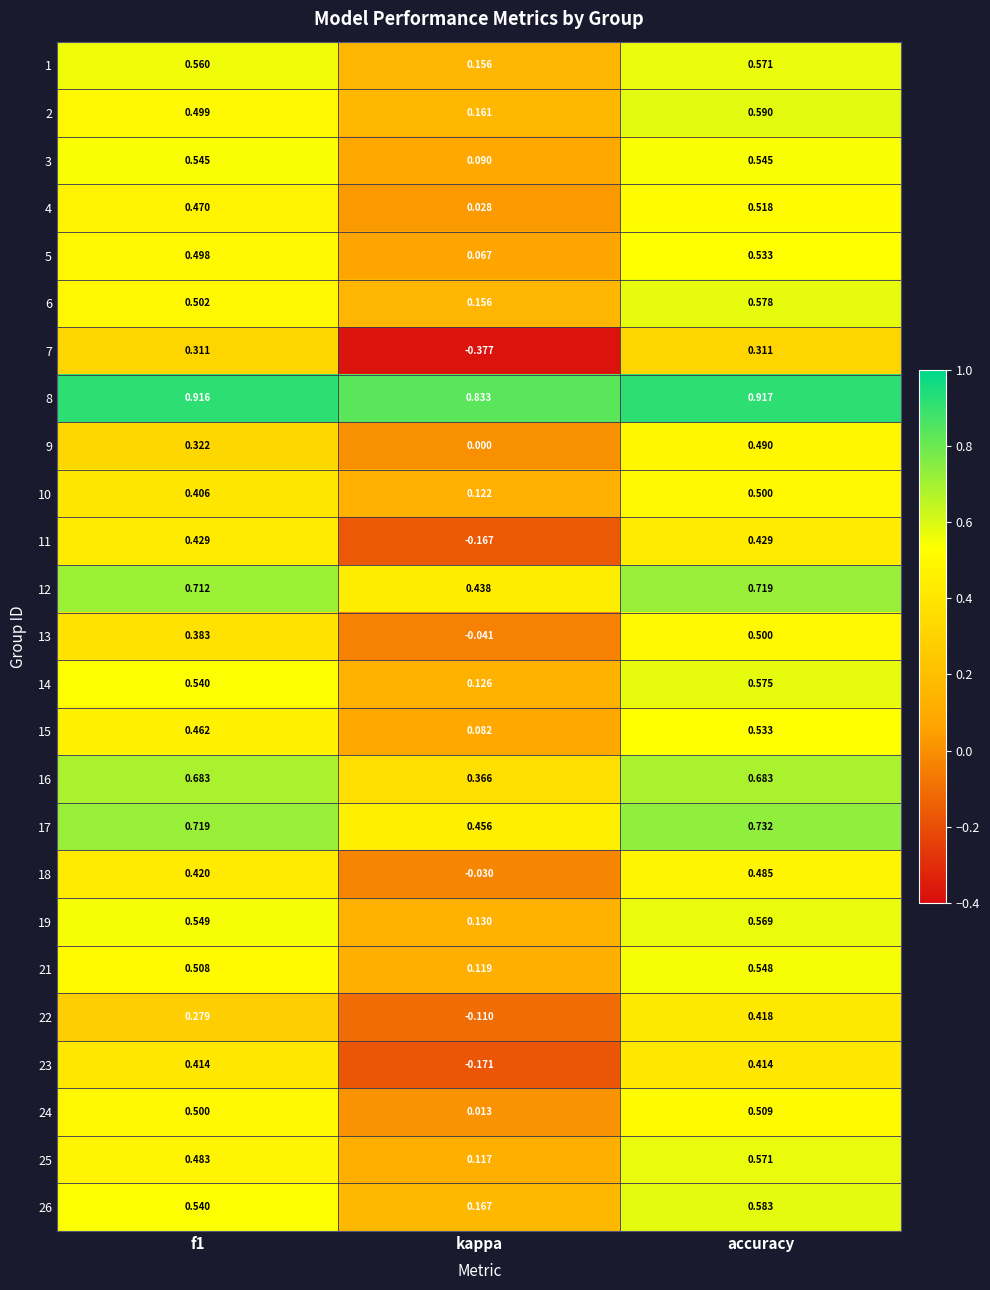

Which category has the highest value across all series?

accuracy